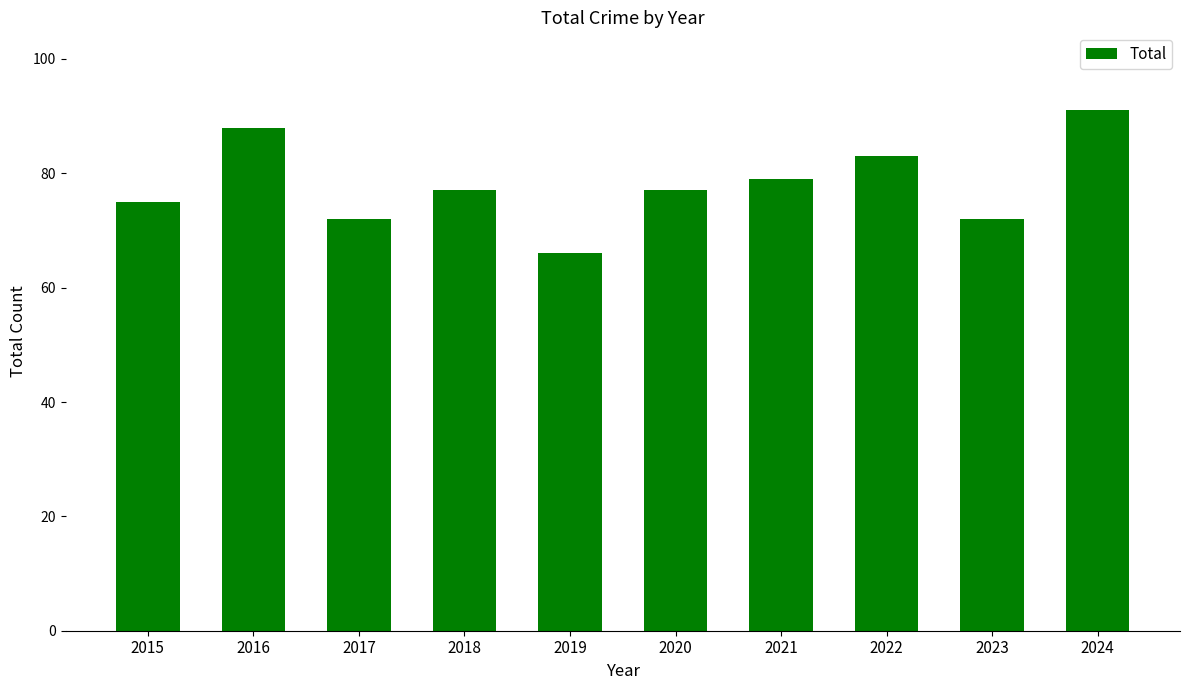

At which category does the chart reach its minimum across all series?

2019